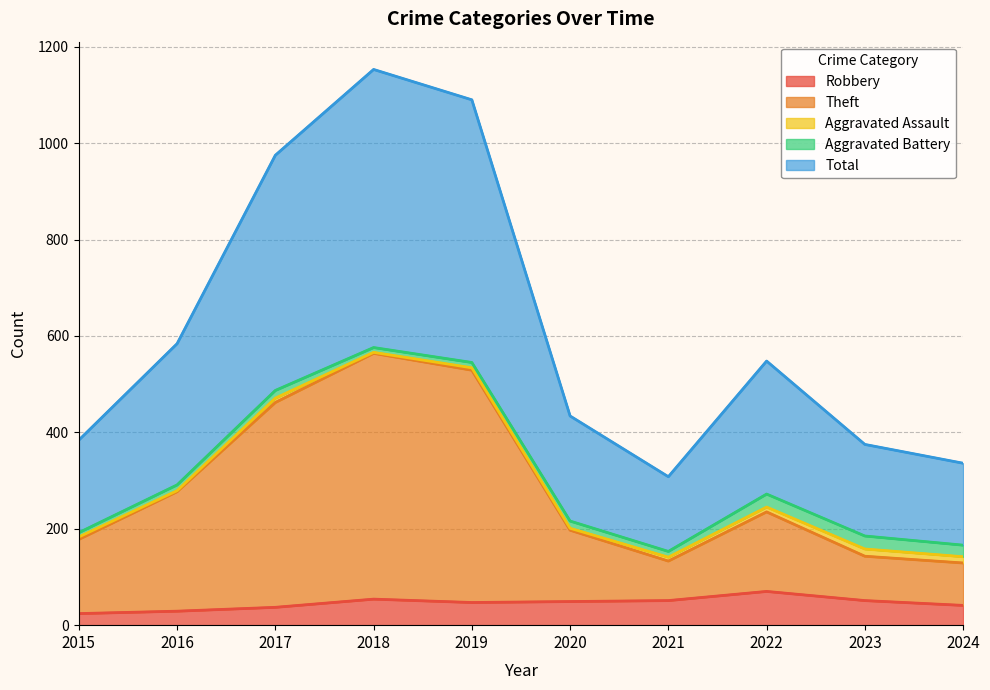

At which label is Robbery closest to 47?

2019